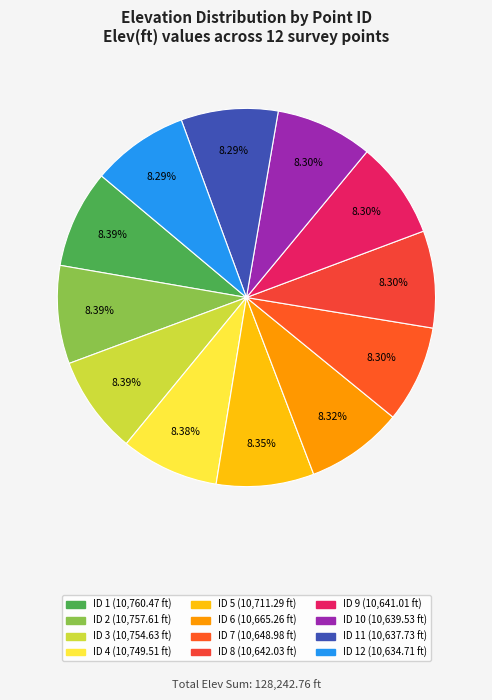

How many slices are in this pie chart?

12